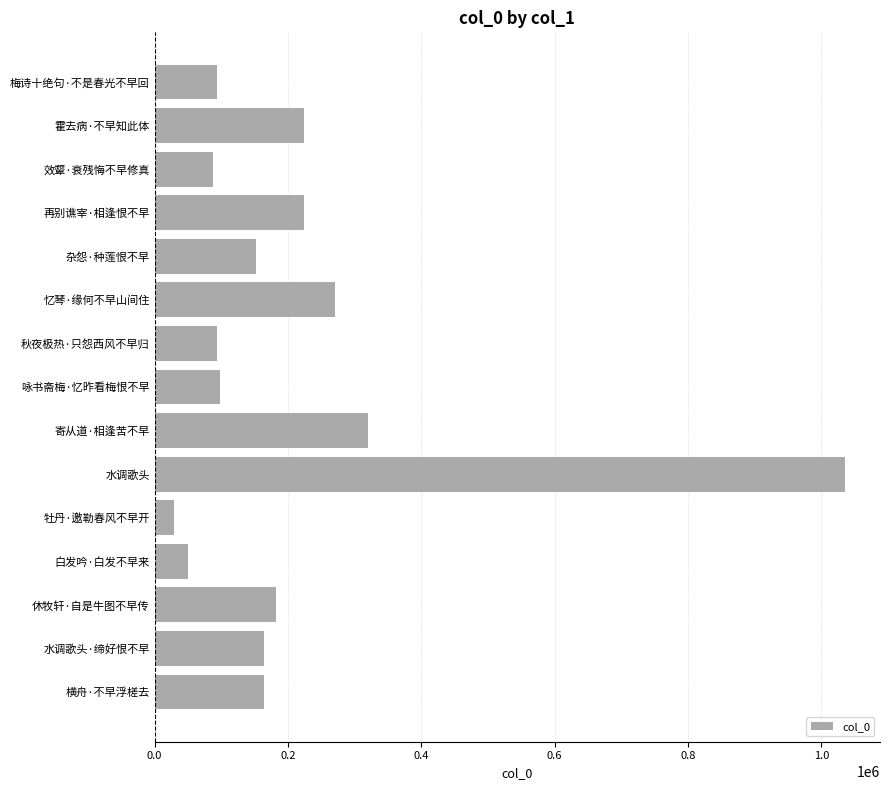

Count the number of data series in this chart.

1